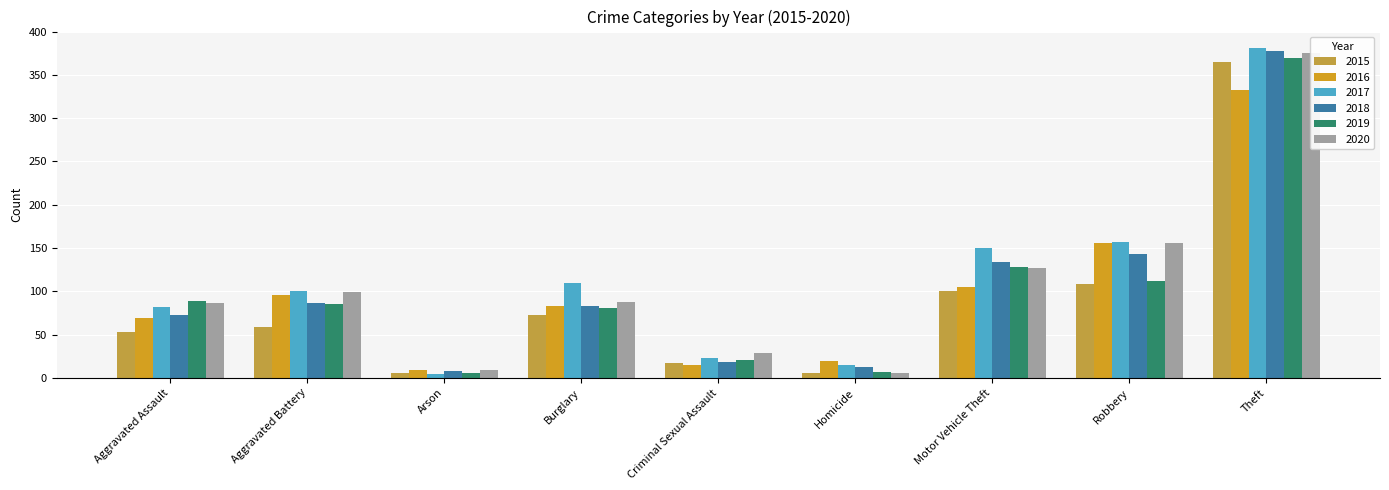

Where is 2018 nearest to the value 193?

Robbery